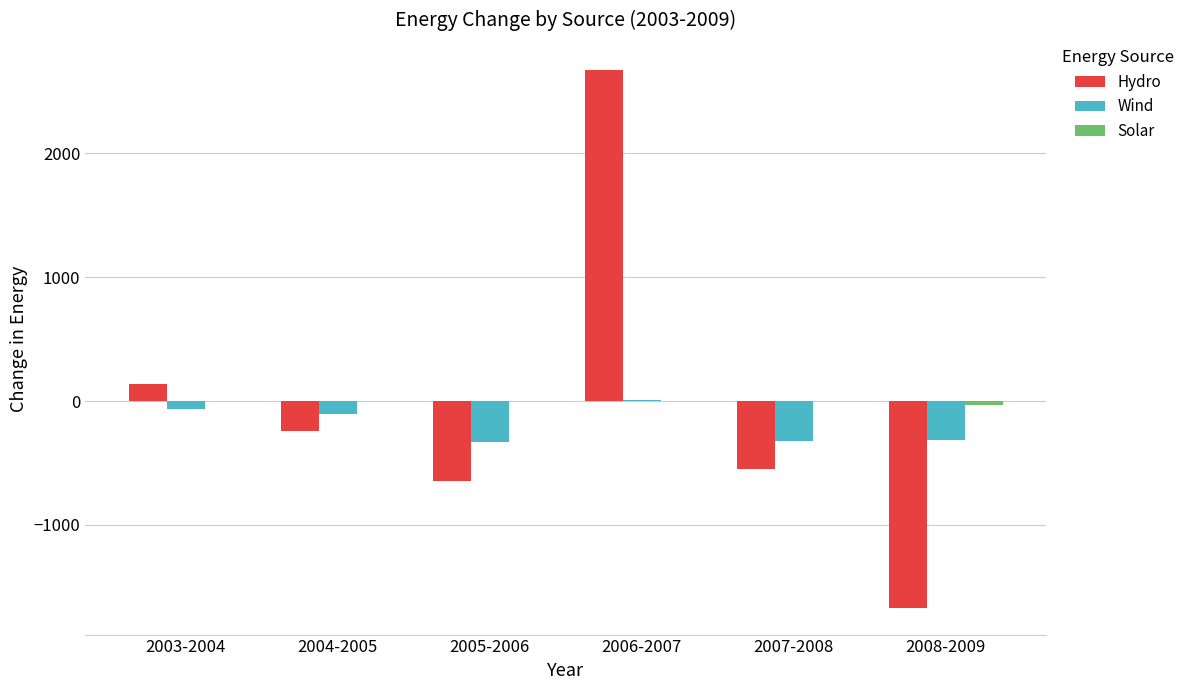

The Wind series shows -528.3 at 2007-2008. True or false?

False